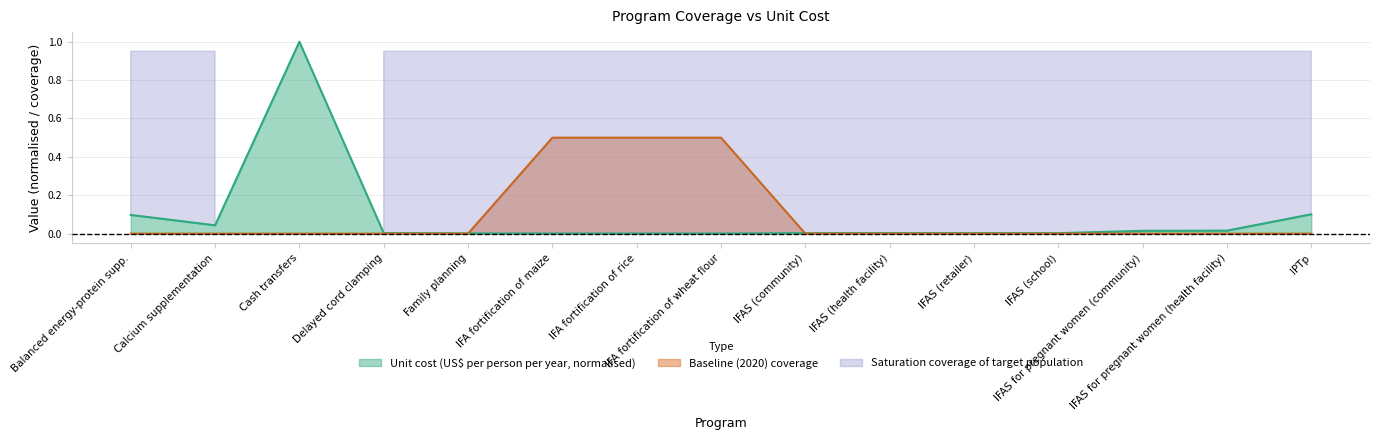

What is the maximum value for baseline?

0.5